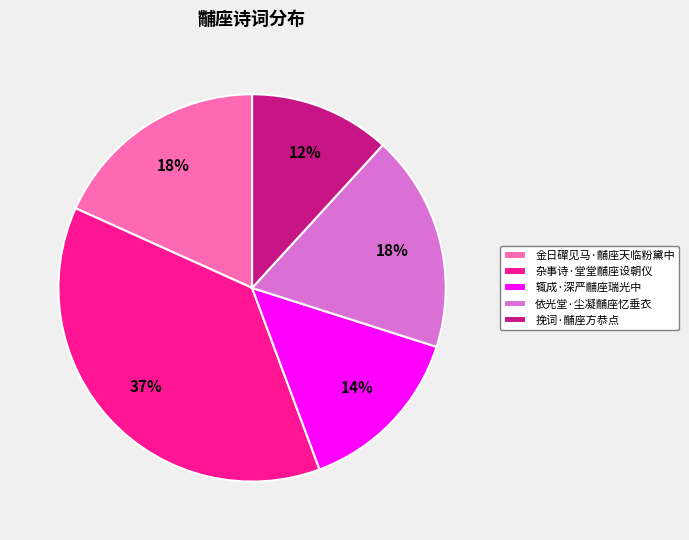

Is there a majority slice in this chart?

No